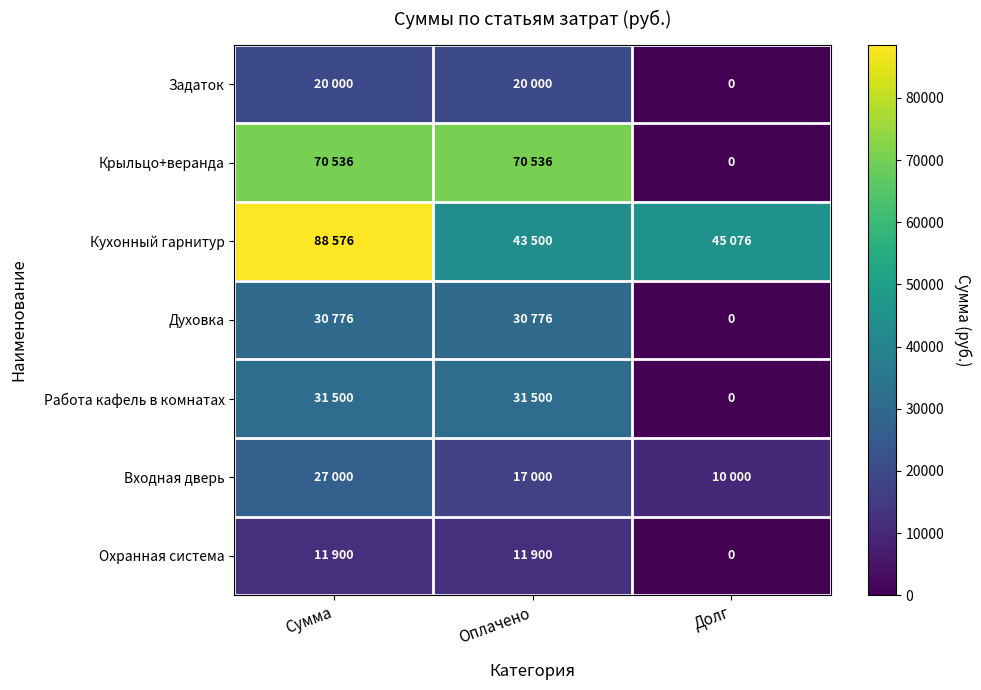

Which series has the largest total across all categories?

Кухонный гарнитур